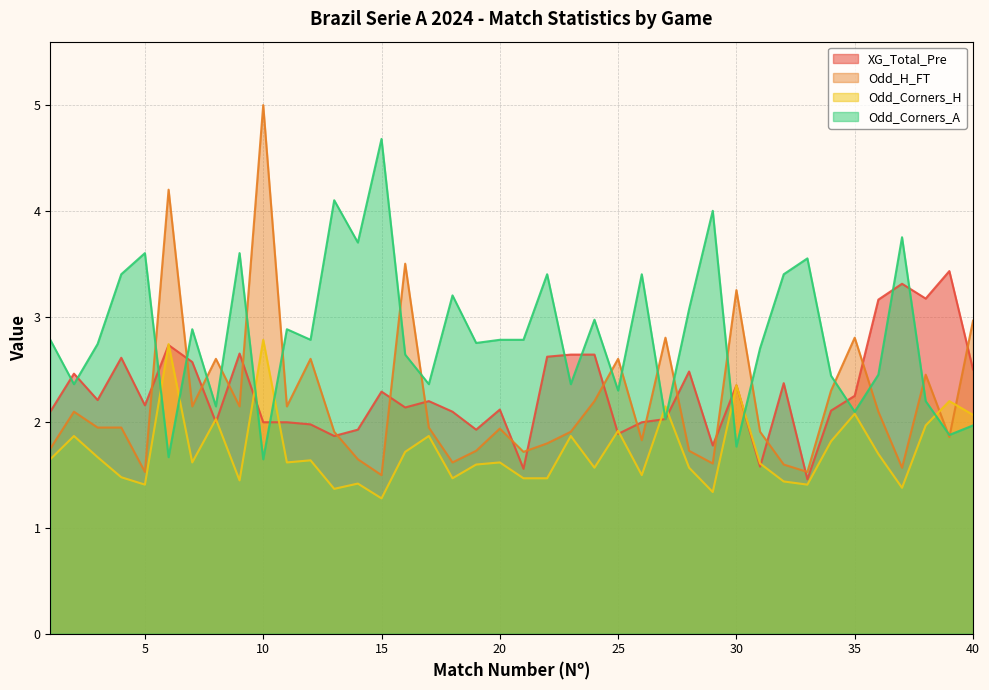

In Odd_H_FT, how many points are higher than both neighbors (excluding endpoints)?

12